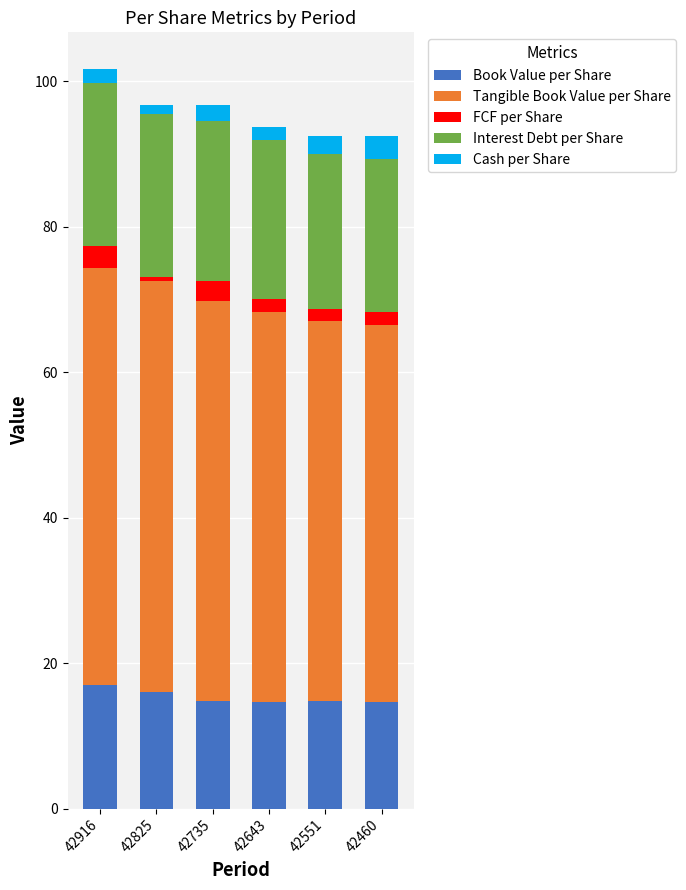

What is the highest value of the Book Value per Share series?

17.0